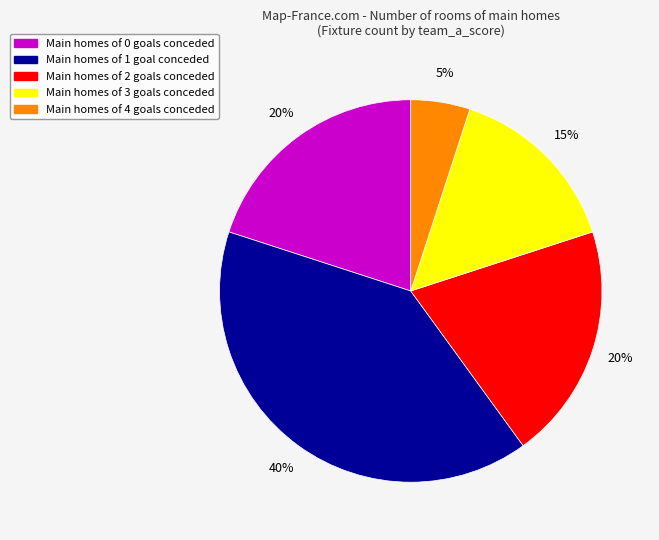

Does any single category account for the majority?

No